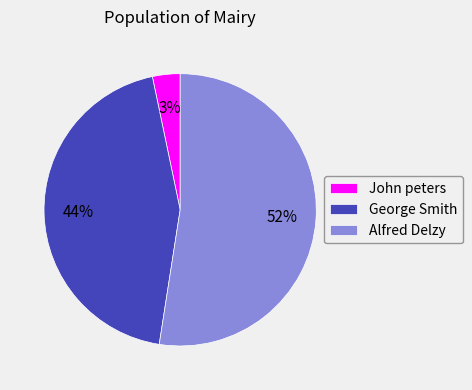

How many slices are in this pie chart?

3